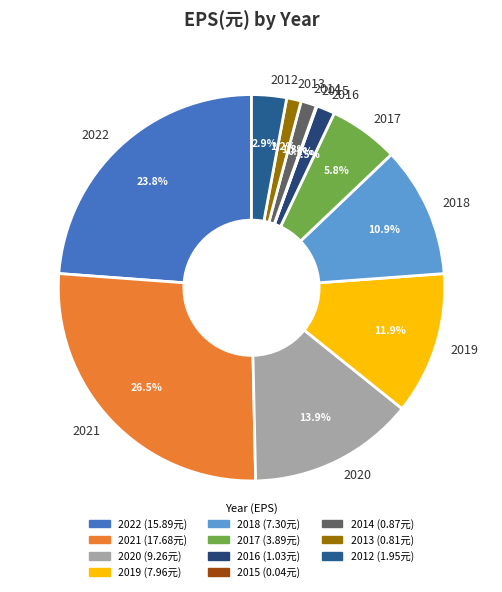

The 2022 slice represents 24% of the pie. True or false?

True